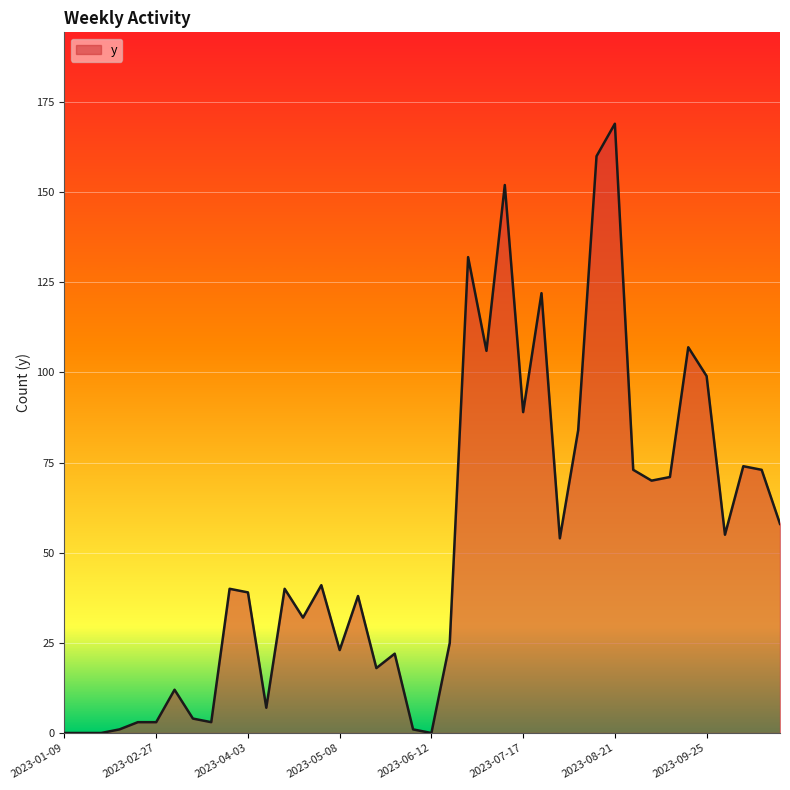

What is the maximum value shown in the chart?

169